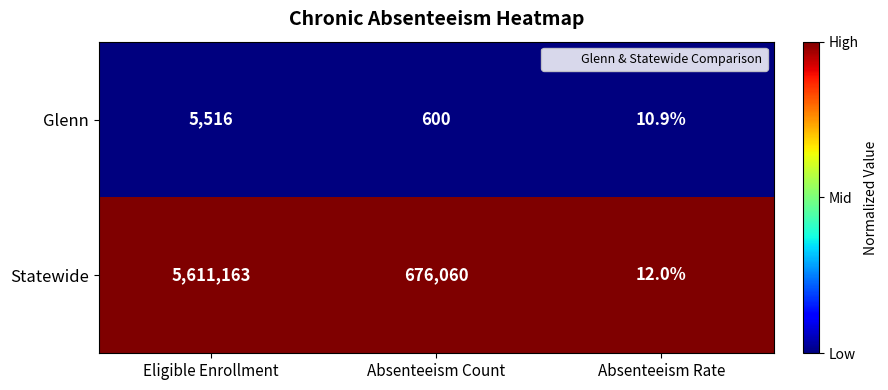

What is the average value of the Glenn series?

2042.3